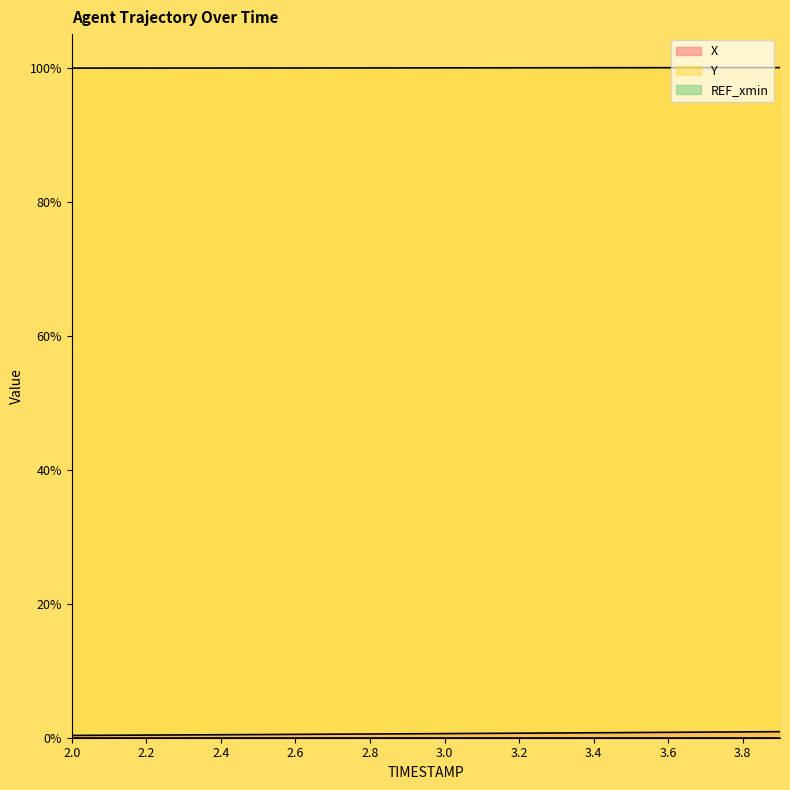

Reading left to right, list all the values displayed in this chart.

X: 2.0=0.3	2.1=0.4	2.2=0.4	2.3=0.4	2.4=0.4	2.5=0.5	2.6=0.5	2.7=0.5	2.8=0.6	2.9=0.6	3.0=0.6	3.1=0.6	3.2=0.7	3.3=0.7	3.4=0.7	3.5=0.8	3.6=0.8	3.7=0.8	3.8=0.9	3.9=0.9
Y: 2.0=99.9	2.1=99.9	2.2=99.9	2.3=99.9	2.4=99.9	2.5=99.9	2.6=99.9	2.7=99.9	2.8=100.0	2.9=100.0	3.0=100.0	3.1=100.0	3.2=100.0	3.3=100.0	3.4=100.0	3.5=100.0	3.6=100.0	3.7=100.0	3.8=100.0	3.9=100.0